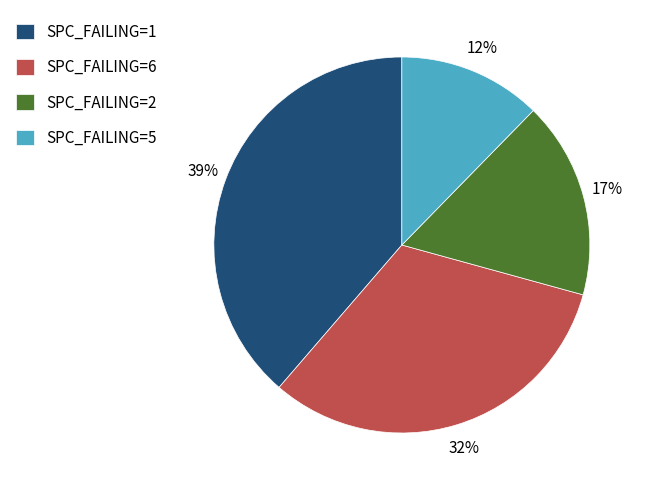

Which slice is the largest?

SPC_FAILING=1